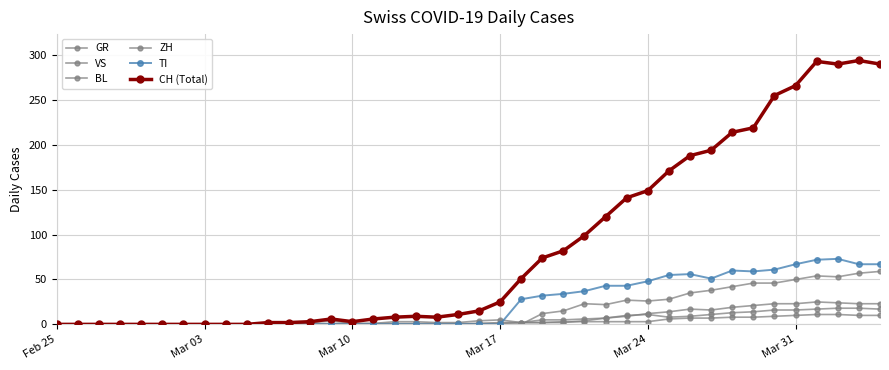

What is the difference between the maximum and minimum values in the VS series?

25